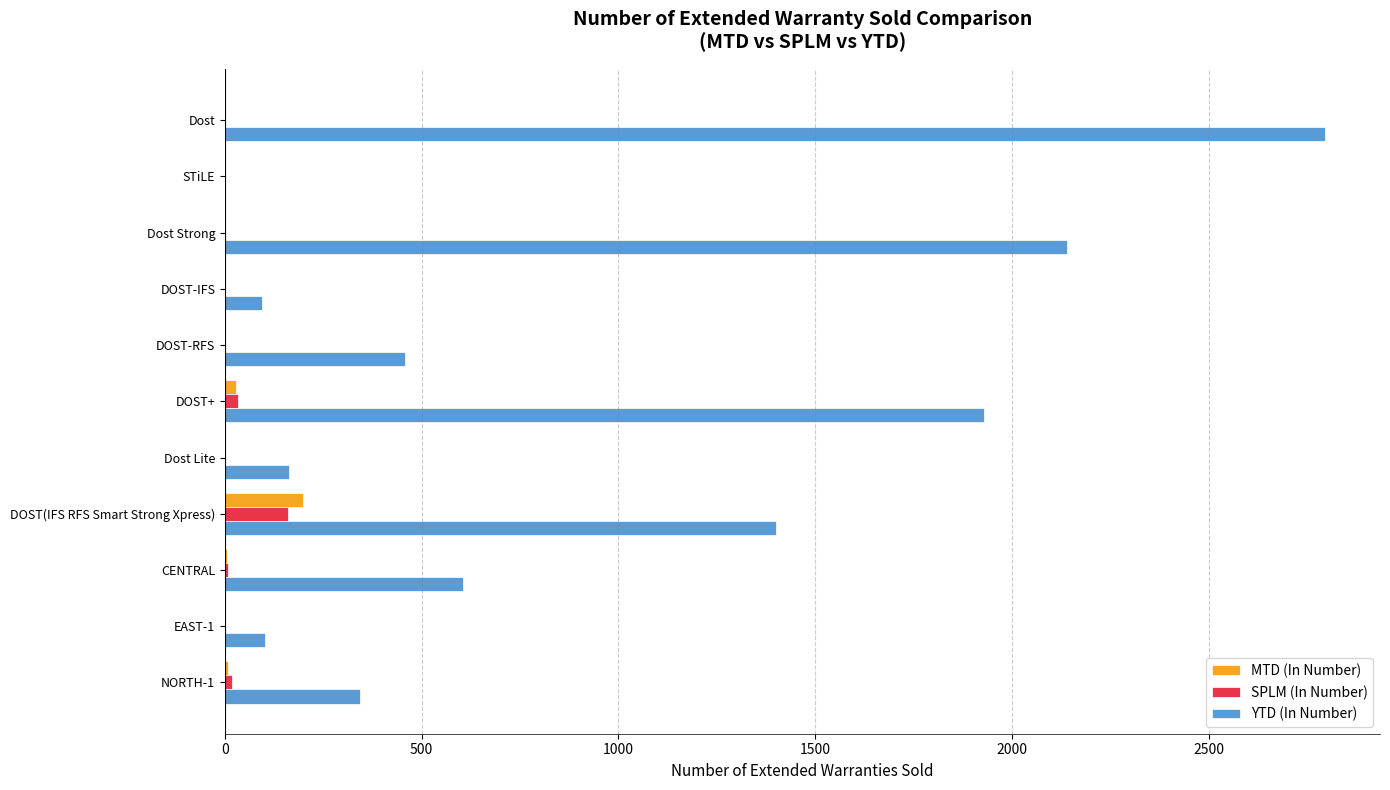

Count the number of data series in this chart.

3